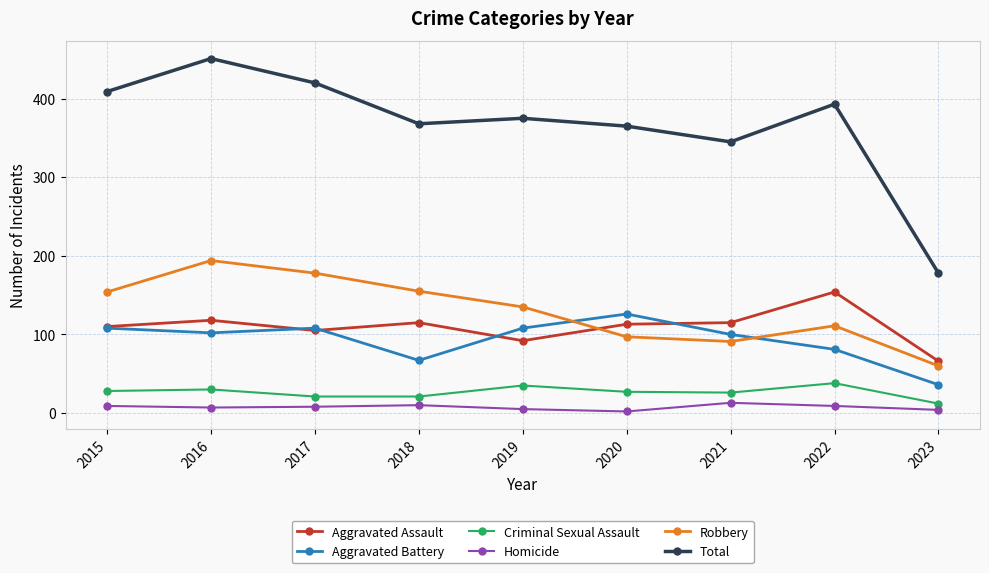

What is the spread (max minus min) of values at 2018?

358